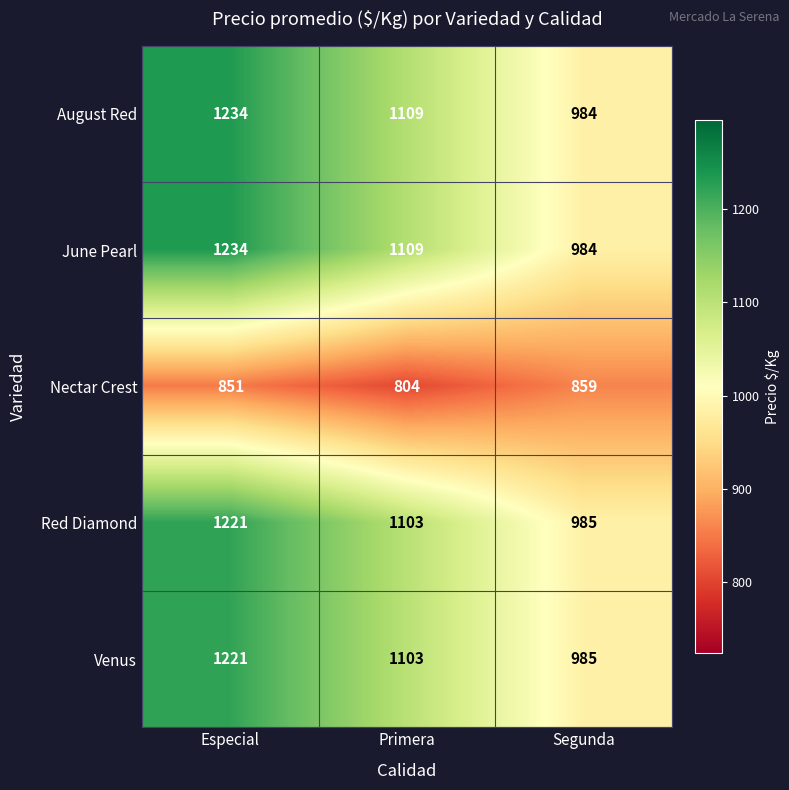

How many distinct data groups are displayed?

5